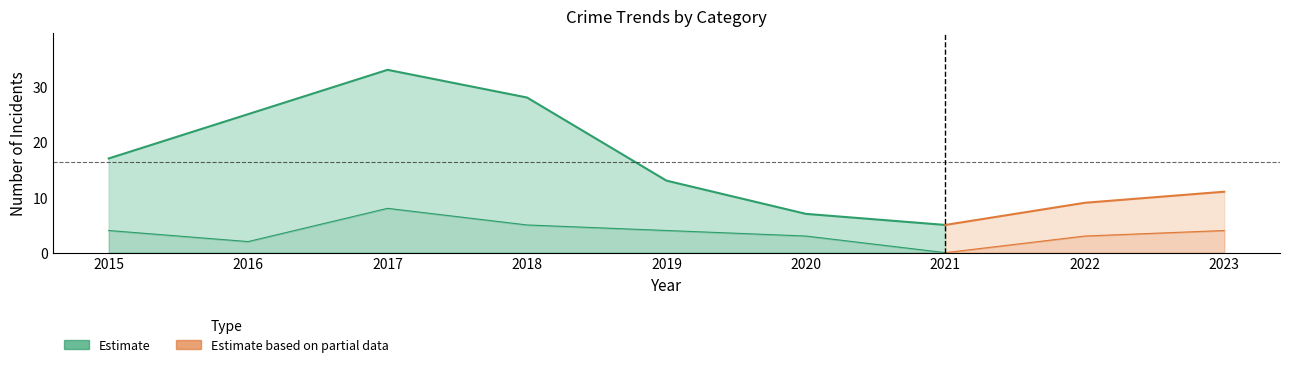

How many categories are shown in the chart?

9